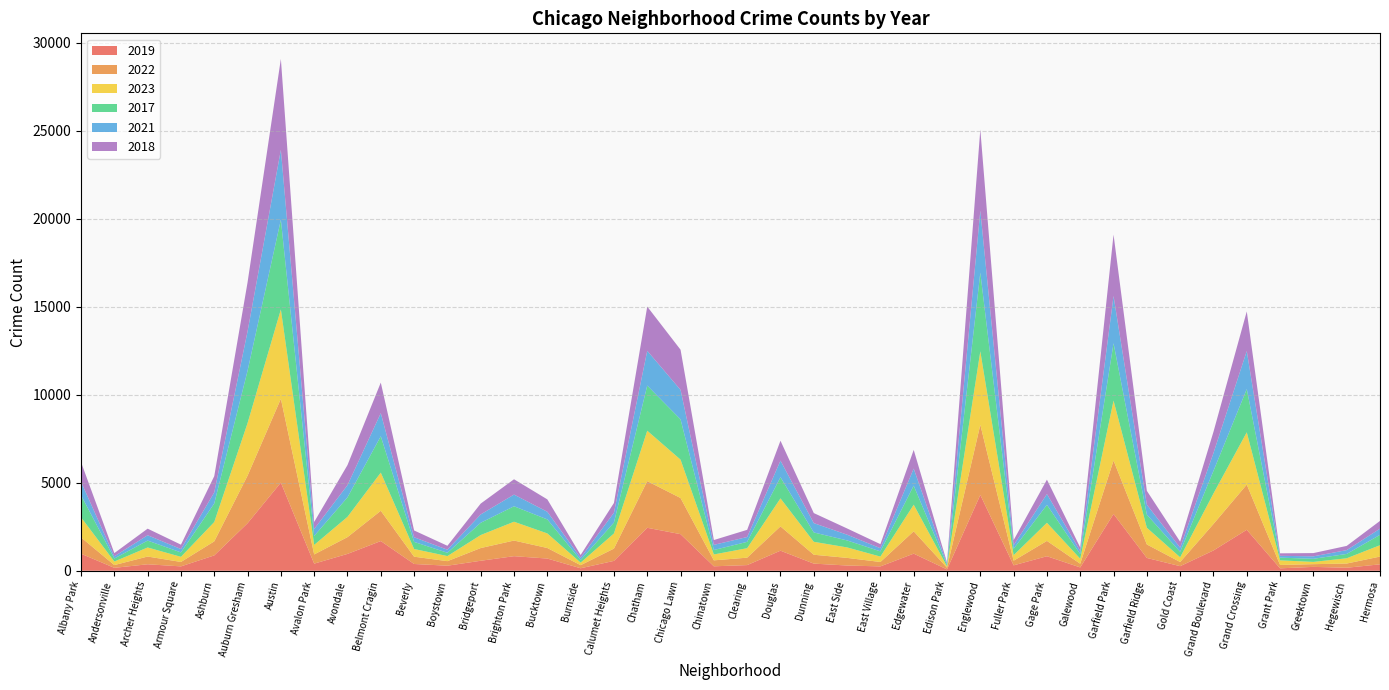

Reading left to right, transcribe all the data shown in this chart.

2019: 968	166	368	249	872	2700	5008	405	957	1687	385	287	568	828	694	142	561	2441	2079	253	322	1140	406	298	248	972	77	4309	308	825	189	3226	728	261	1153	2328	138	220	171	365
2022: 926	157	440	251	797	2702	4762	522	953	1720	414	258	722	888	599	175	698	2651	2053	338	422	1380	504	433	250	1269	99	3981	263	871	210	3035	766	236	1503	2566	192	154	239	441
2023: 1142	202	515	291	1099	2984	5075	541	1152	2168	437	289	739	1069	828	145	859	2862	2180	335	538	1592	735	595	307	1511	71	4176	314	1030	284	3404	950	268	1735	2971	261	129	299	645
2017: 1252	171	391	250	1053	2973	5096	508	1107	2066	403	188	697	878	795	145	620	2566	2288	253	360	1201	531	397	296	1082	87	4471	365	1019	265	3257	743	311	1281	2456	154	176	246	589
2021: 767	123	303	193	629	2237	3970	395	692	1312	264	173	474	664	435	130	559	1974	1675	293	274	943	530	326	180	969	62	3518	200	613	170	2686	565	233	1015	2160	104	140	217	350
2018: 1117	184	374	248	924	2787	5163	401	1142	1736	386	224	616	870	704	160	554	2513	2281	273	409	1131	571	354	230	1063	75	4608	289	817	202	3485	789	342	1205	2249	141	185	240	442